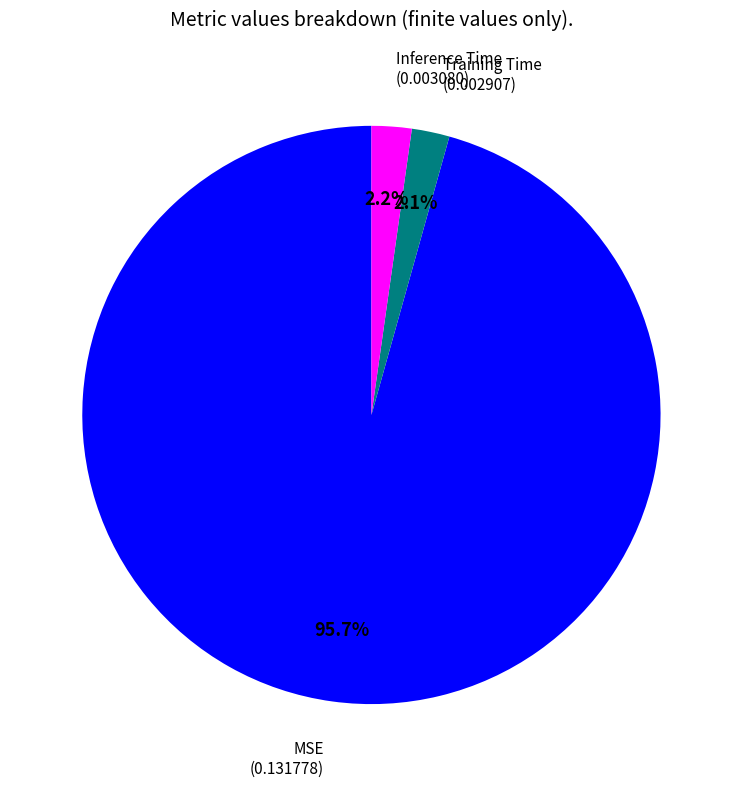

Is there any slice that represents more than half of the pie?

Yes